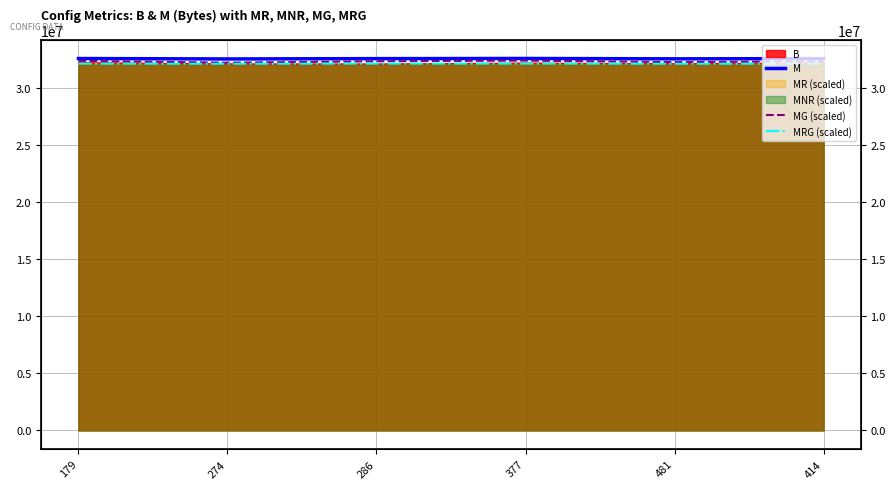

True or false: MG (scaled) has a value of 32361458.2 at 414.

True